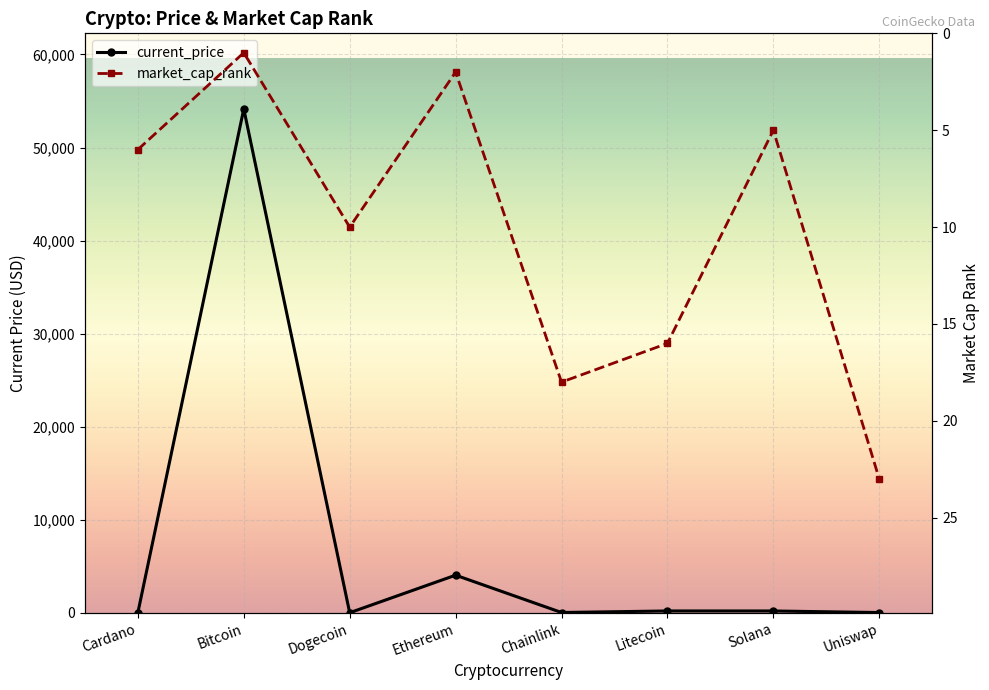

At which label does current_price first exceed 186?

Bitcoin